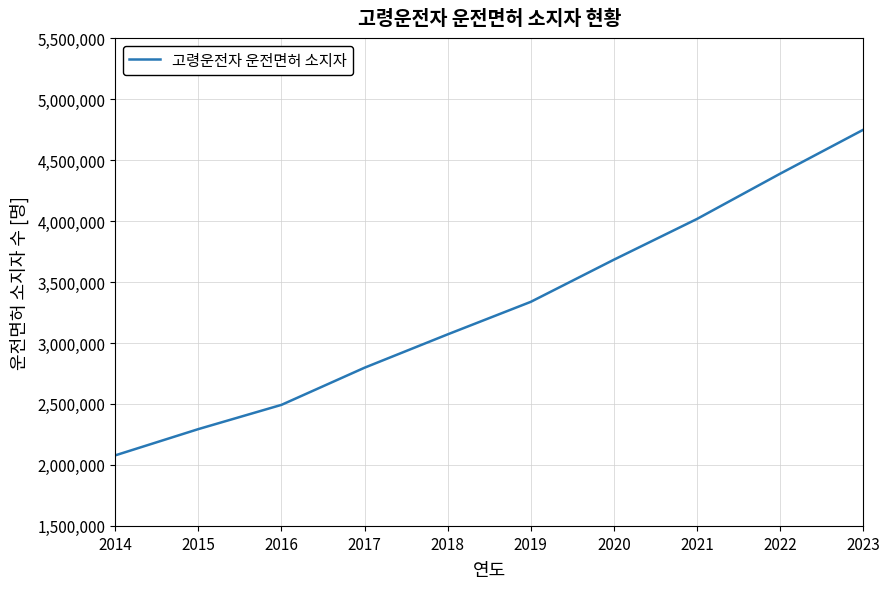

True or false: there are more than 2 points higher than both neighbors.

False